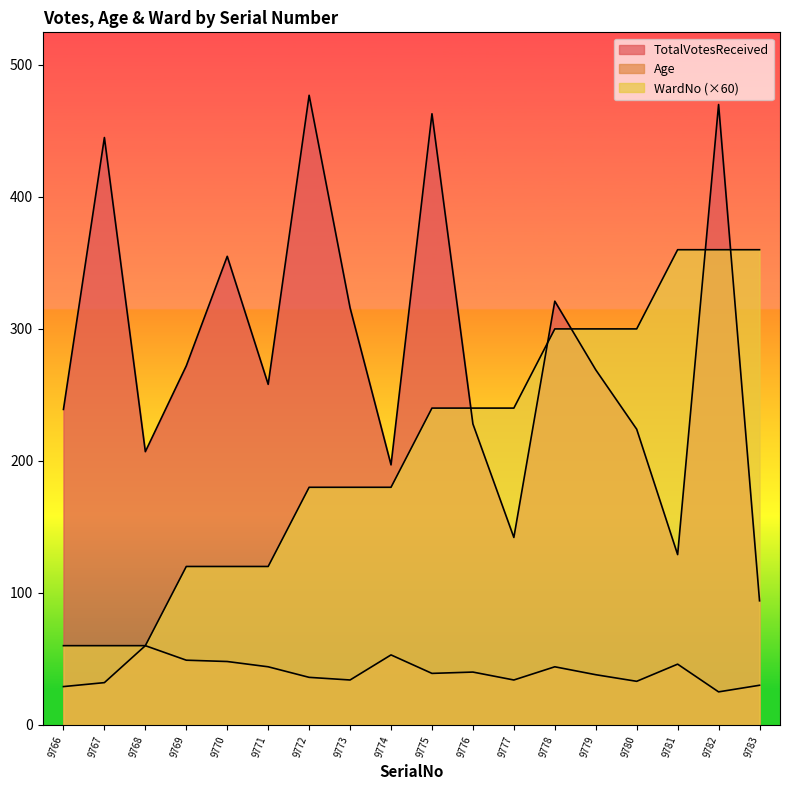

True or false: TotalVotesReceived has more than 2 interior local peaks.

True